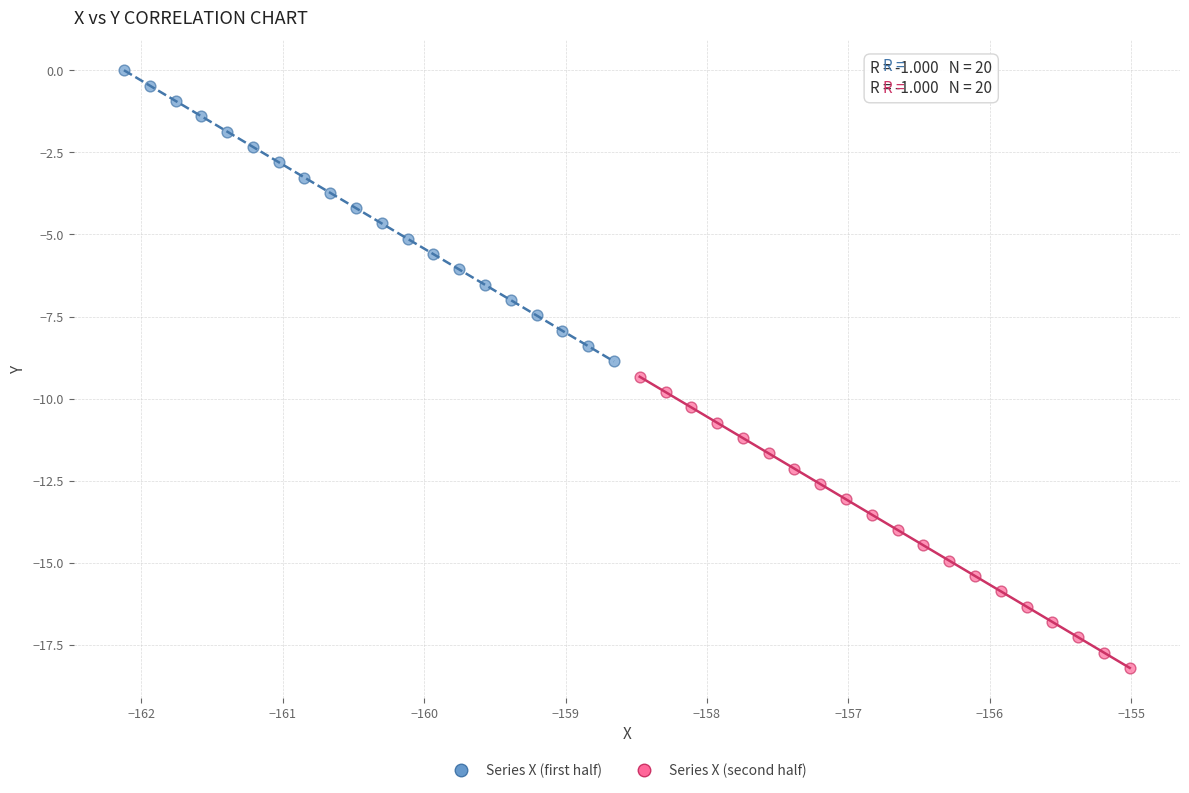

Which series contains the highest Y value?

Series X (first half)